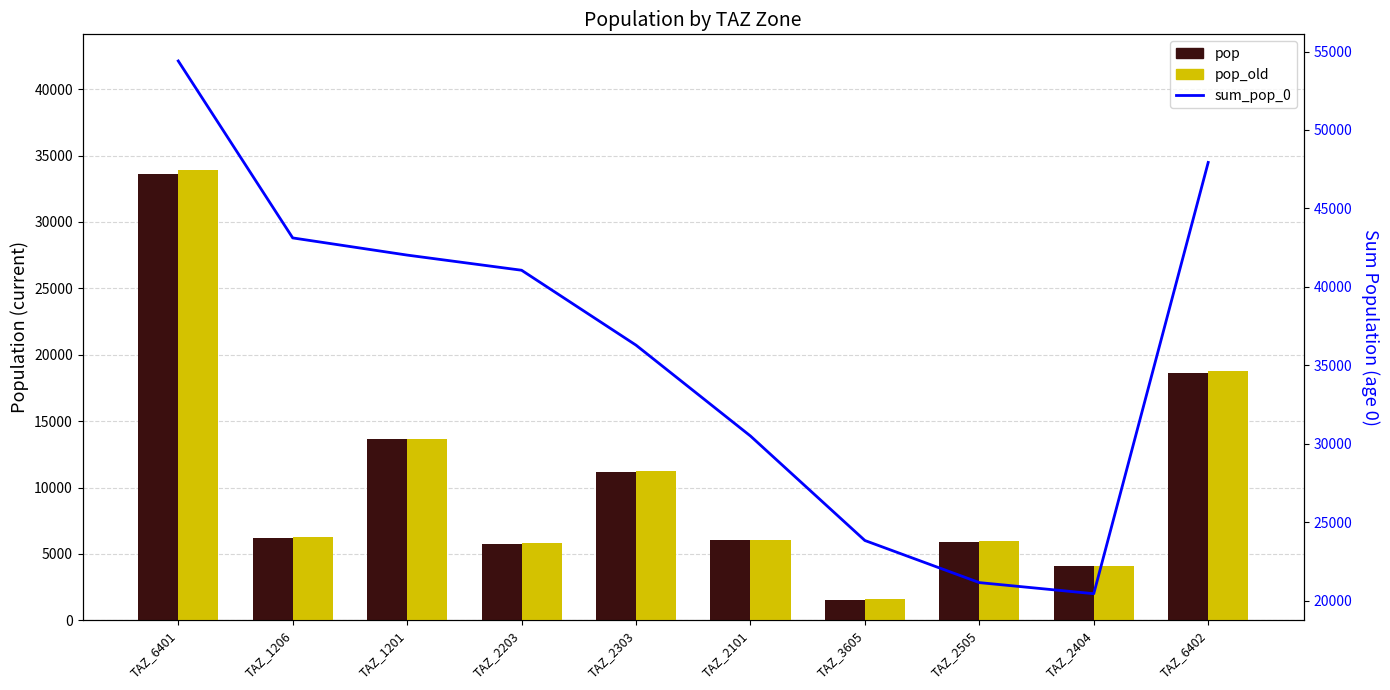

Reading right to left, transcribe all the data shown in this chart.

pop: 18593.4	4075.8	5906.6	1567.3	6034.2	11171.4	5773.1	13644.3	6230.0	33603.0
pop_old: 18753.9	4105.7	5949.9	1572.6	6083.7	11222.1	5804.3	13687.5	6249.7	33946.0
sum_pop_0: 47930.5	20434.4	21141.8	23826.3	30489.5	36281.5	41057.7	42023.5	43118.8	54400.3